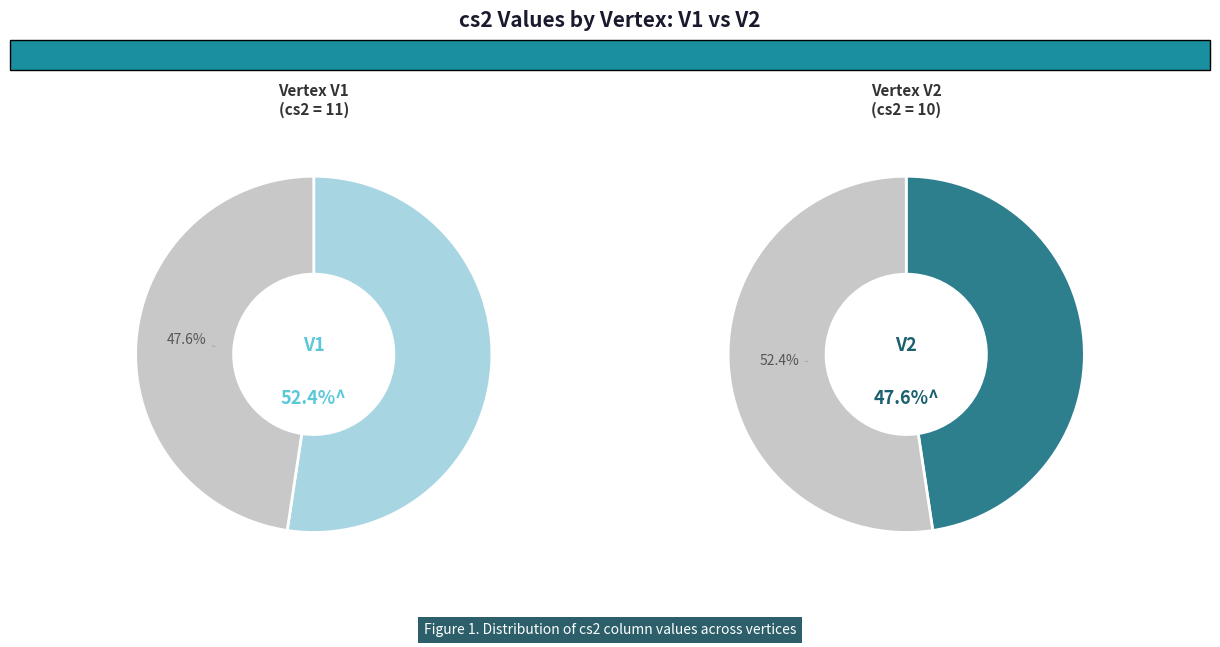

To the nearest percent, what is the difference between the V2 and V1 slice percentages?

5%